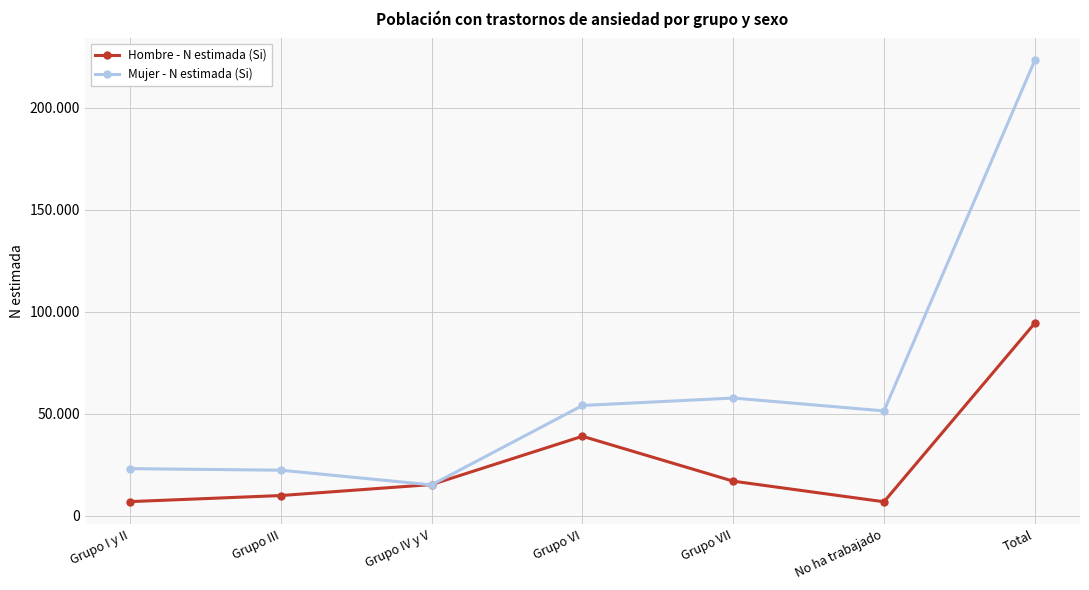

What is the difference between the highest and lowest values at No ha trabajado?

44568